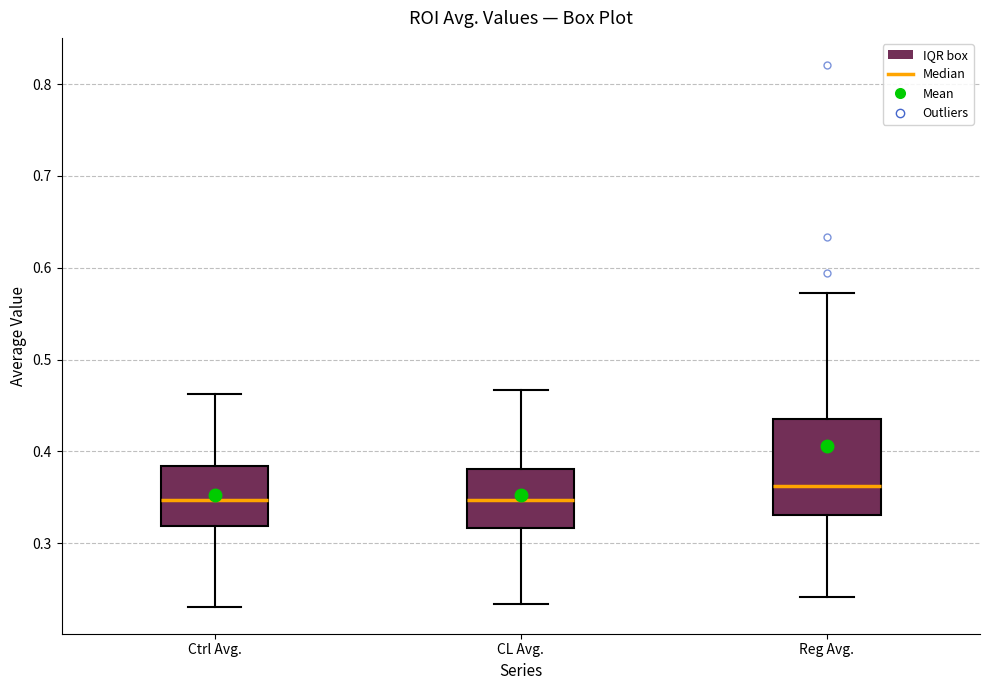

Reading left to right, transcribe this box plot: for each box, give where its median line is, the range the box spans, and where its two whiskers end, as read against the y-axis. The values are not printed on the chart, so give them approximately, as read against the axis.

Ctrl Avg.: median 0.35, box 0.32 to 0.38, whiskers 0.23 to 0.46
CL Avg.: median 0.35, box 0.32 to 0.38, whiskers 0.23 to 0.47
Reg Avg.: median 0.36, box 0.33 to 0.43, whiskers 0.24 to 0.57